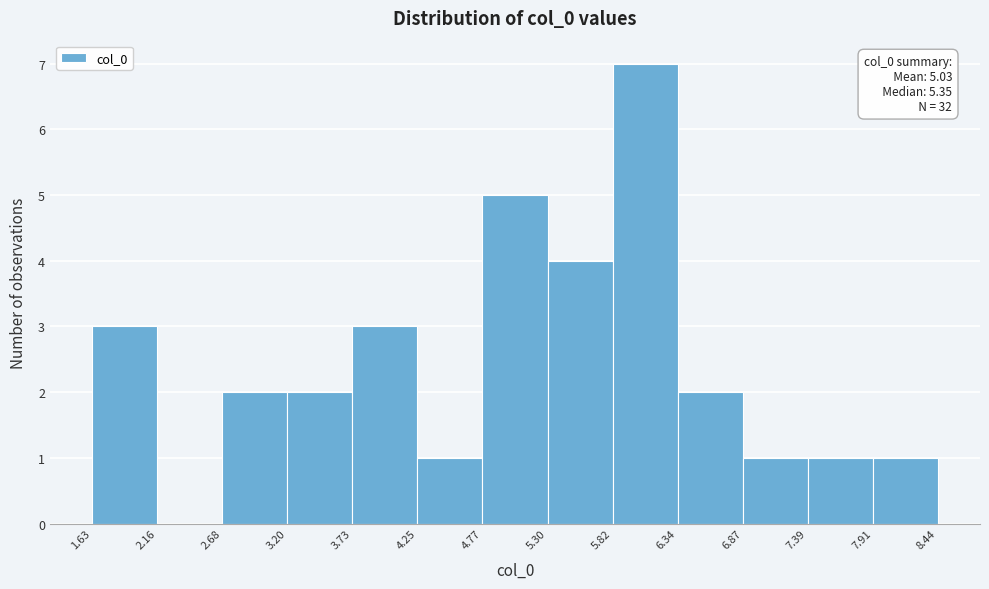

Which range on the x-axis has the tallest bar?

5.82 to 6.34